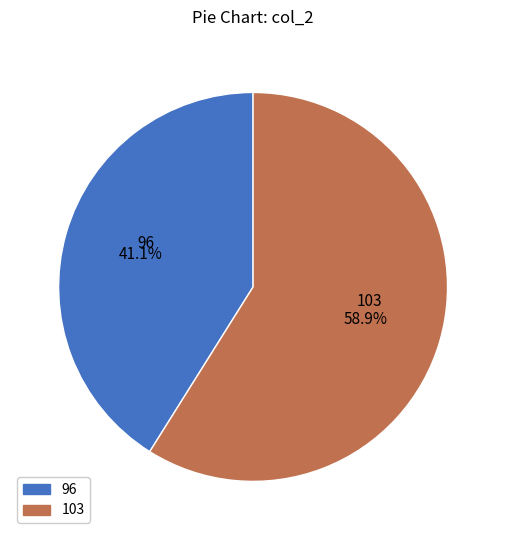

What percentage is the 103 slice, to the nearest percent?

59%